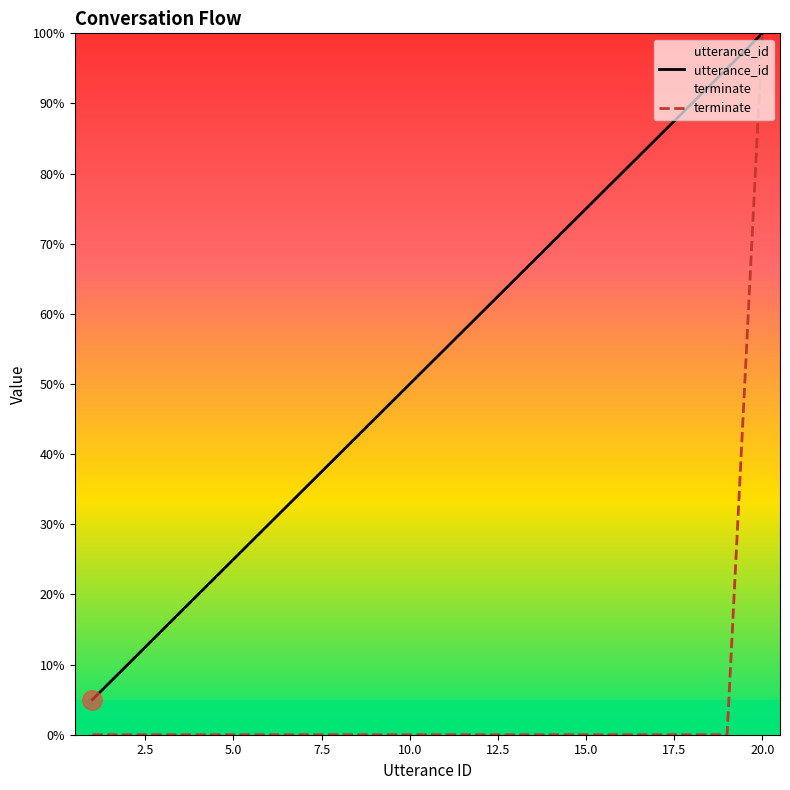

At how many categories does at least one series exceed 0?

20